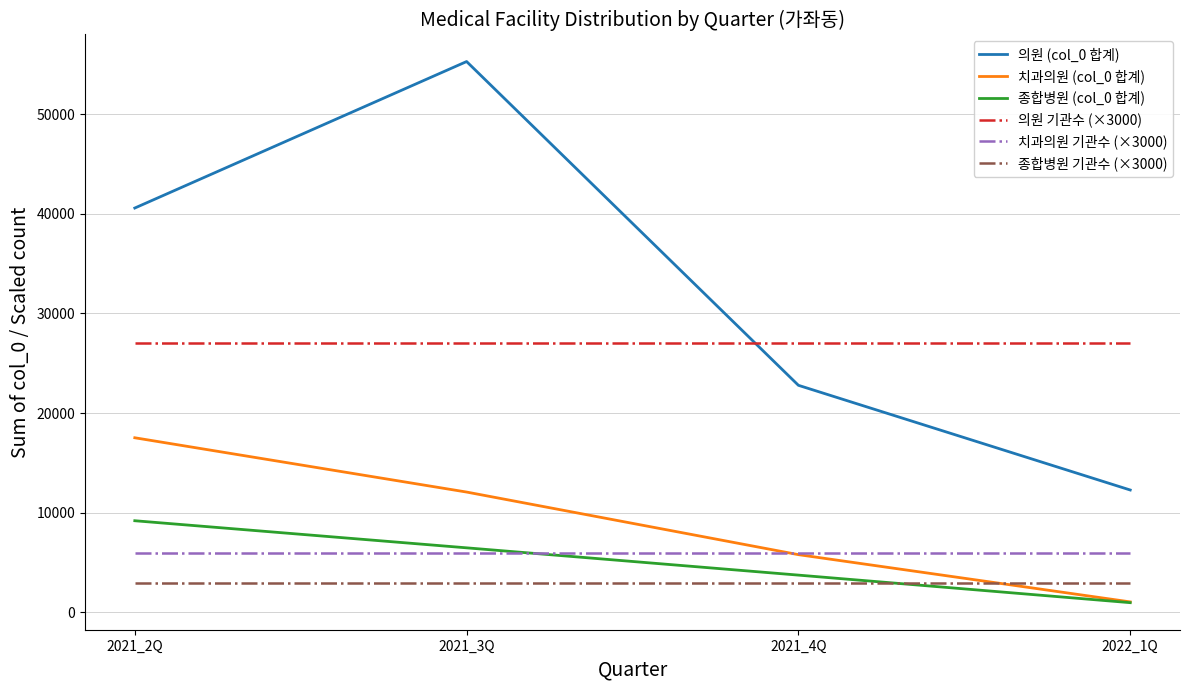

What is the highest value of the 종합병원 (col_0 합계) series?

9205